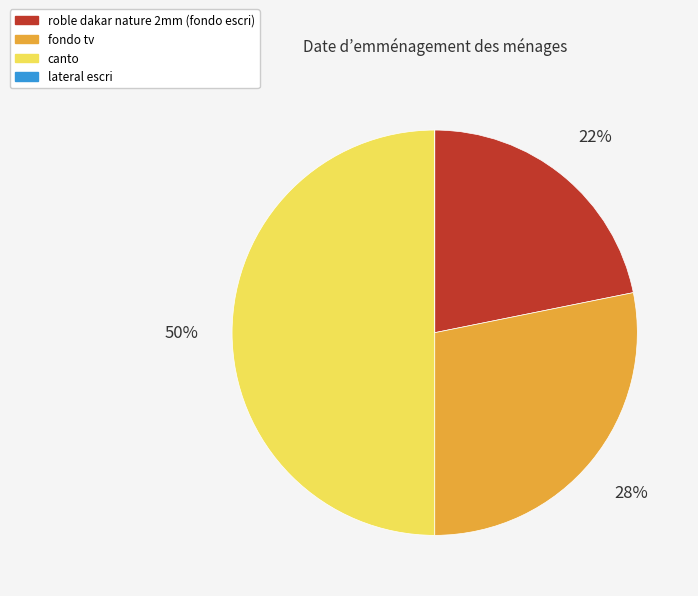

Is roble dakar nature 2mm the majority of the pie?

No